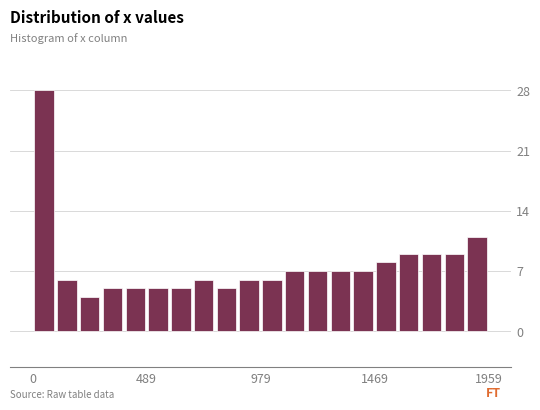

Around what value on the x-axis is the tallest bar? Give the approximate position of its centre, as read against the axis.

50